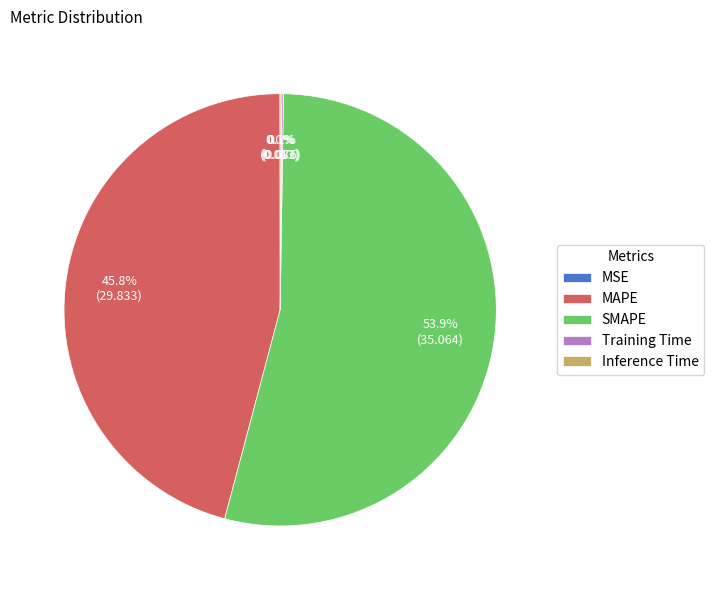

Which category accounts for the majority?

SMAPE